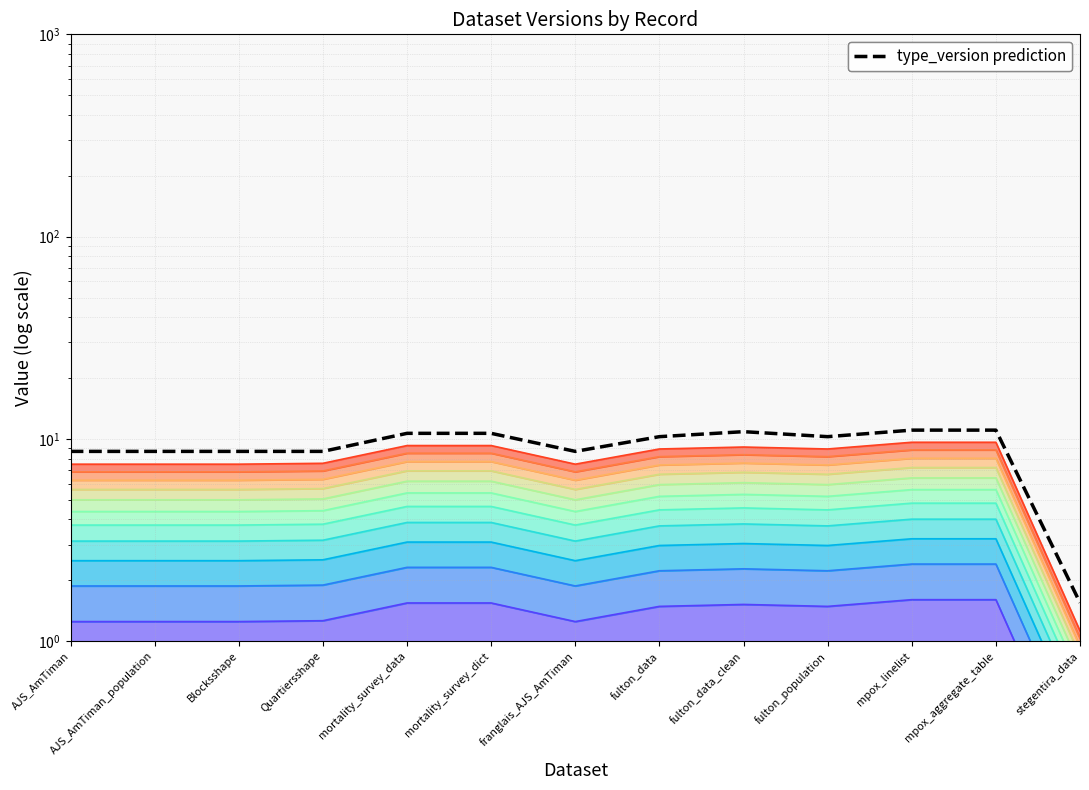

Reading left to right, list all the values displayed in this chart.

level 1: AJS_AmTiman=0.6	AJS_AmTiman_population=0.6	Blocksshape=0.6	Quartiersshape=0.6	mortality_survey_data=0.8	mortality_survey_dict=0.8	franglais_AJS_AmTiman=0.6	fulton_data=0.7	fulton_data_clean=0.8	fulton_population=0.7	mpox_linelist=0.8	mpox_aggregate_table=0.8	stegentira_data=0.1
level 4: AJS_AmTiman=2.5	AJS_AmTiman_population=2.5	Blocksshape=2.5	Quartiersshape=2.5	mortality_survey_data=3.1	mortality_survey_dict=3.1	franglais_AJS_AmTiman=2.5	fulton_data=3.0	fulton_data_clean=3.0	fulton_population=3.0	mpox_linelist=3.2	mpox_aggregate_table=3.2	stegentira_data=0.4
level 7: AJS_AmTiman=4.4	AJS_AmTiman_population=4.4	Blocksshape=4.4	Quartiersshape=4.4	mortality_survey_data=5.4	mortality_survey_dict=5.4	franglais_AJS_AmTiman=4.4	fulton_data=5.2	fulton_data_clean=5.3	fulton_population=5.2	mpox_linelist=5.6	mpox_aggregate_table=5.6	stegentira_data=0.7
level 10: AJS_AmTiman=6.3	AJS_AmTiman_population=6.3	Blocksshape=6.3	Quartiersshape=6.3	mortality_survey_data=7.7	mortality_survey_dict=7.7	franglais_AJS_AmTiman=6.3	fulton_data=7.4	fulton_data_clean=7.6	fulton_population=7.4	mpox_linelist=8.0	mpox_aggregate_table=8.0	stegentira_data=0.9
type_version prediction: AJS_AmTiman=8.7	AJS_AmTiman_population=8.7	Blocksshape=8.7	Quartiersshape=8.7	mortality_survey_data=10.7	mortality_survey_dict=10.7	franglais_AJS_AmTiman=8.7	fulton_data=10.3	fulton_data_clean=10.9	fulton_population=10.3	mpox_linelist=11.0	mpox_aggregate_table=11.0	stegentira_data=1.5